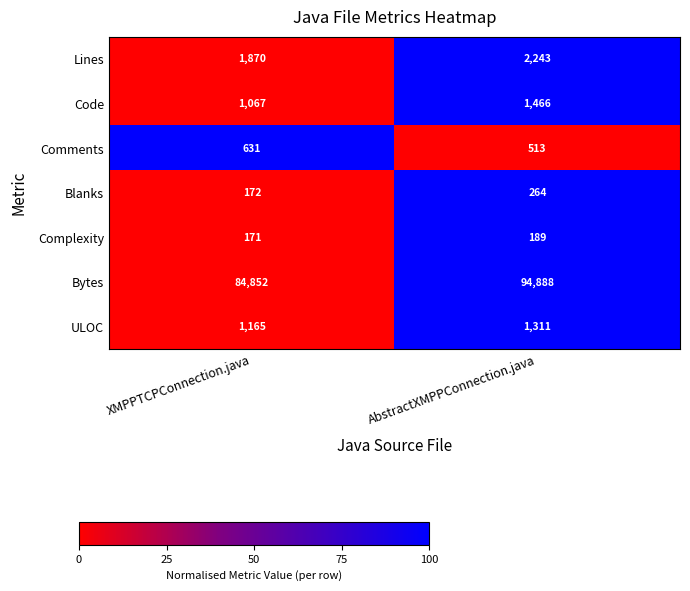

What is the sum of all Comments values?

1144